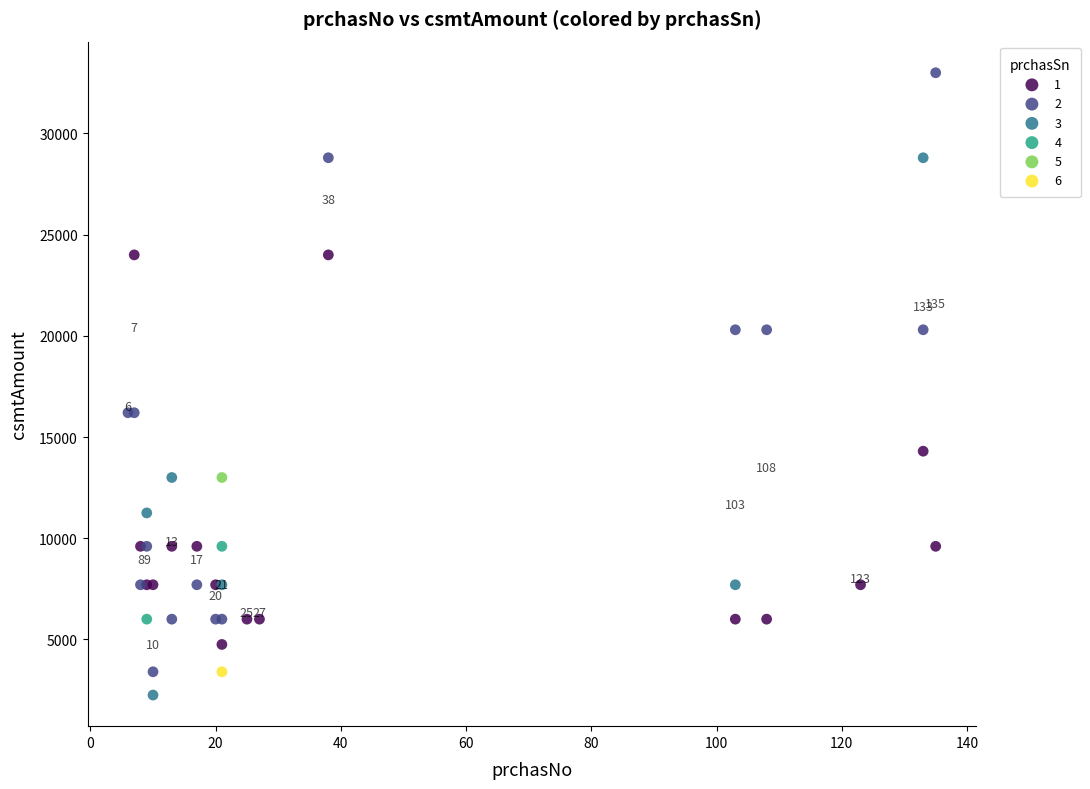

Which series reaches the minimum Y coordinate?

3